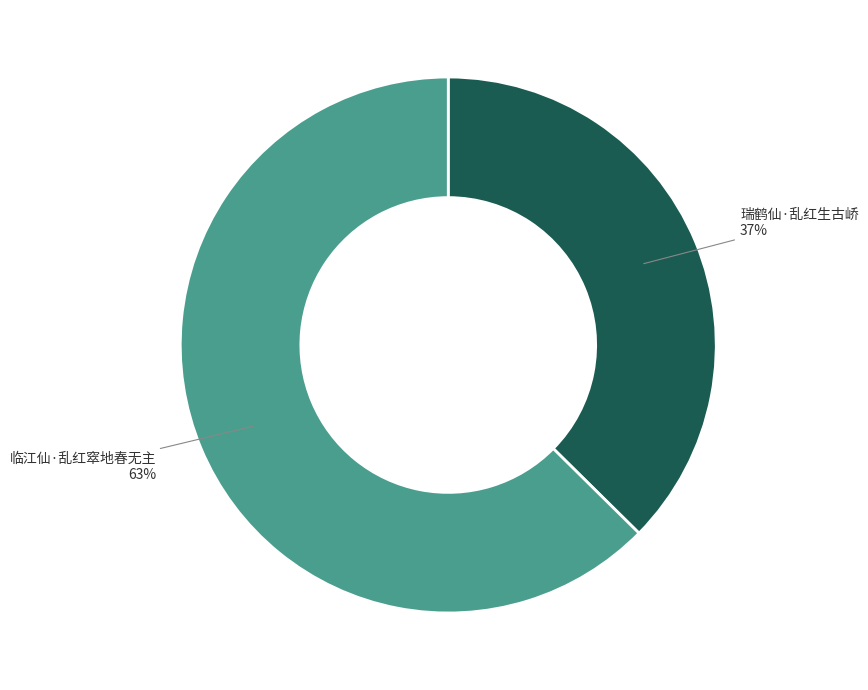

Does any single category account for the majority?

Yes